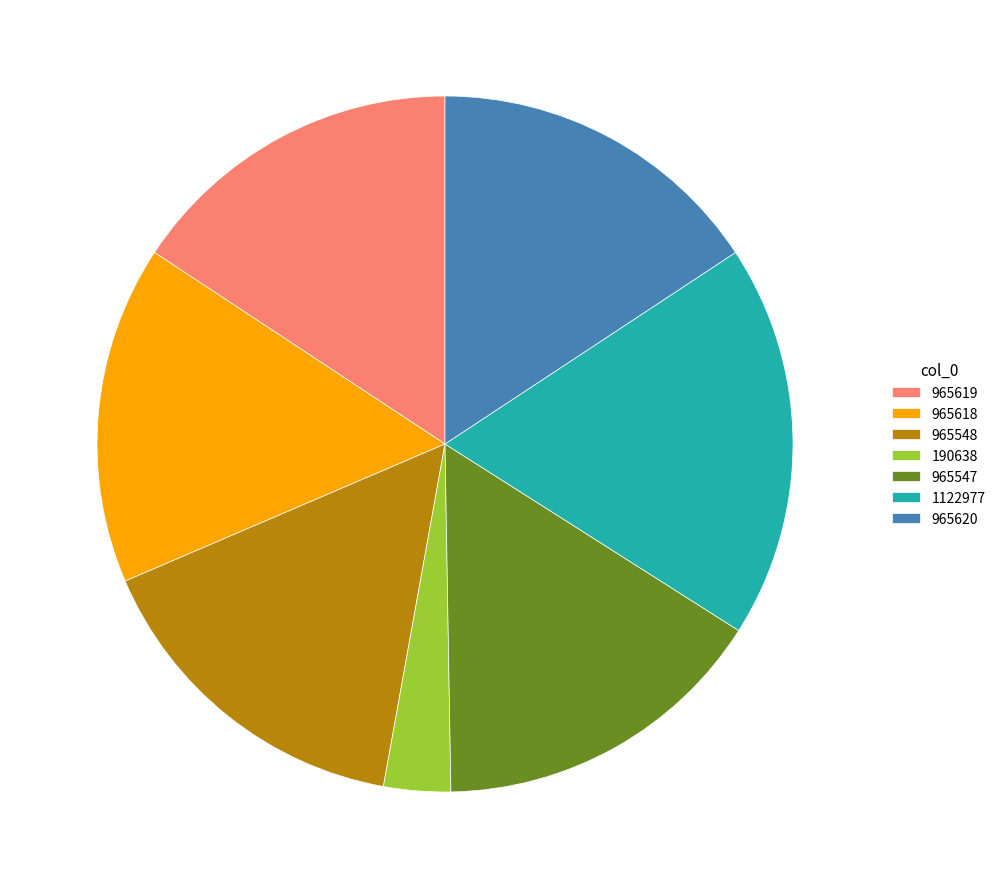

Which category has the biggest portion of the pie?

1122977